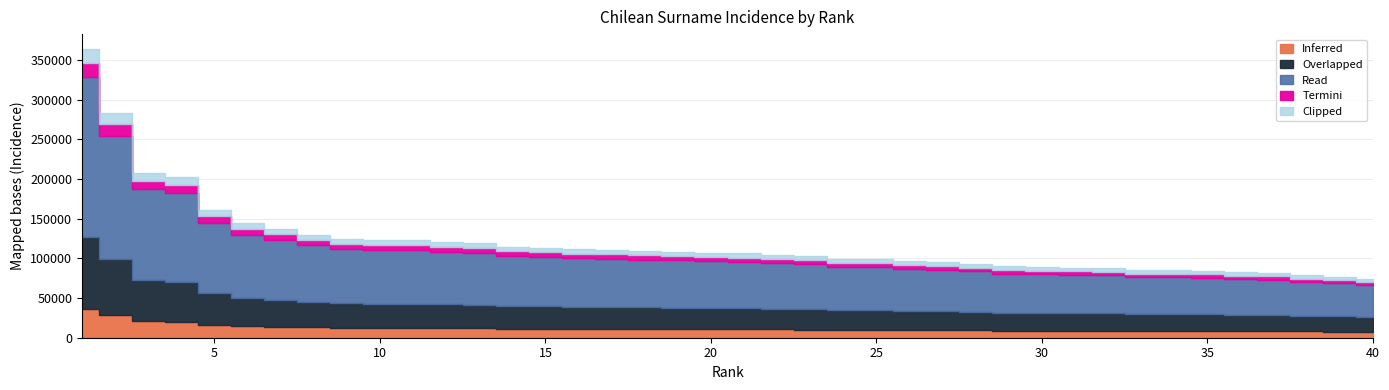

Which has a higher value, 8 or 6?

6